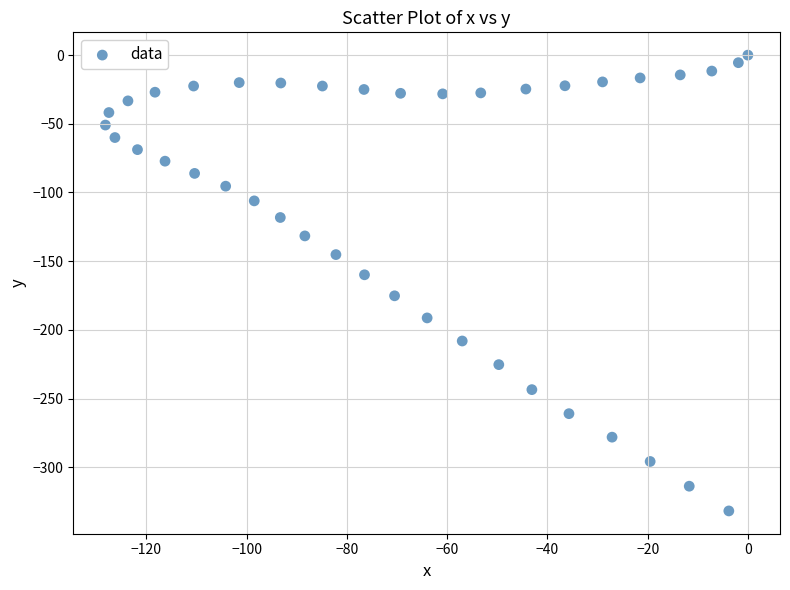

What is the range of Y values (max minus min)?

331.8